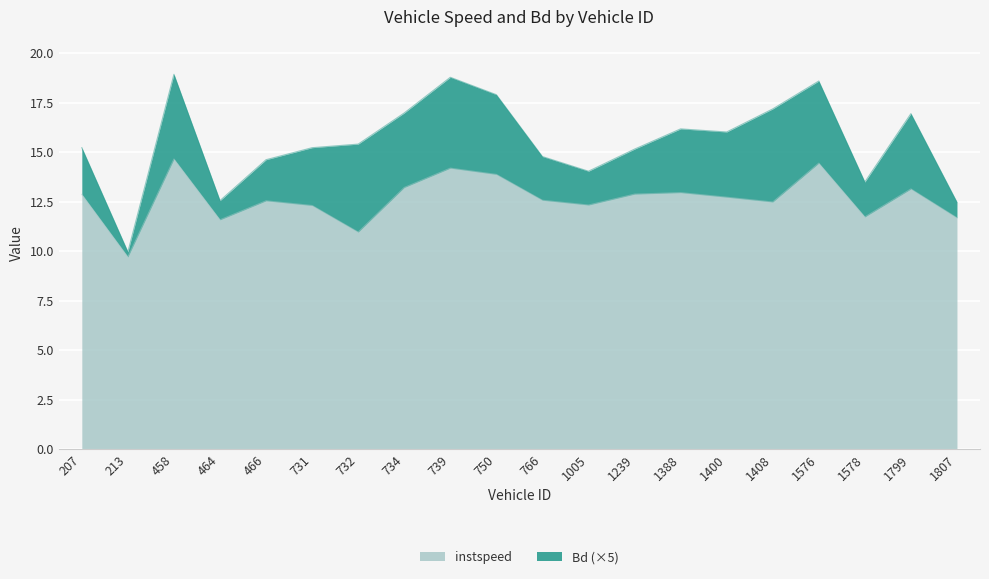

The value at 766 is 19.0. True or false?

False